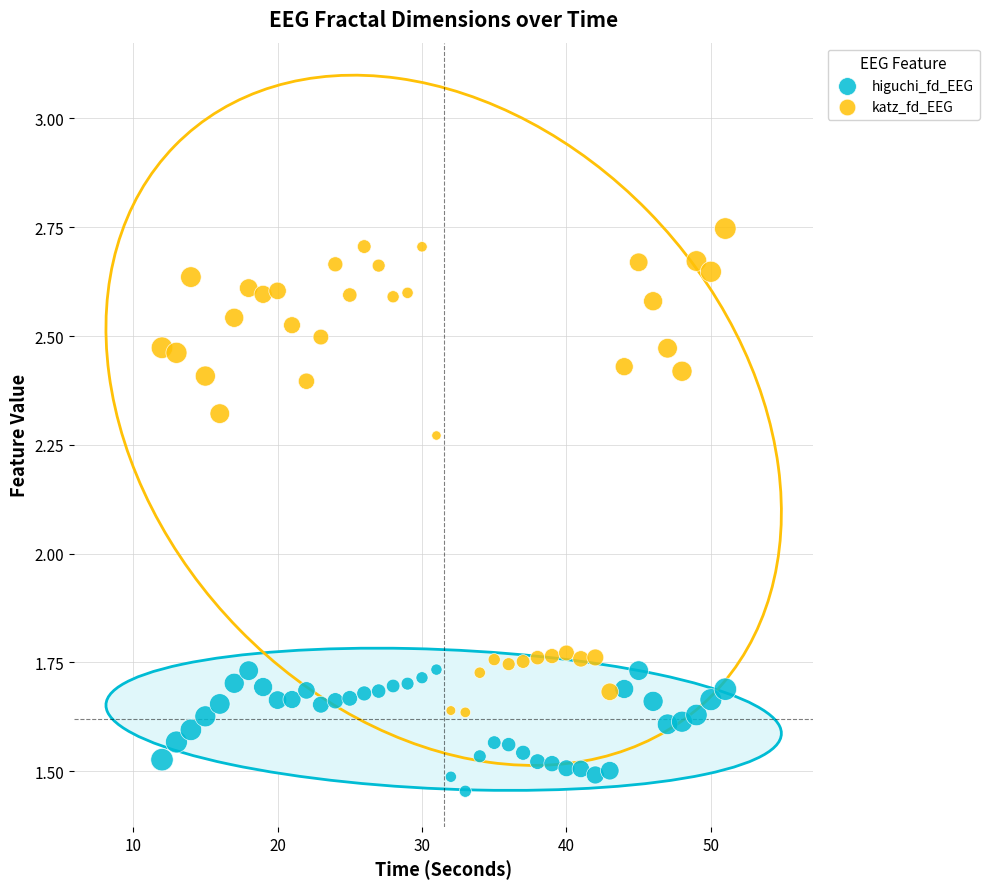

Which series reaches the maximum Y coordinate?

katz_fd_EEG